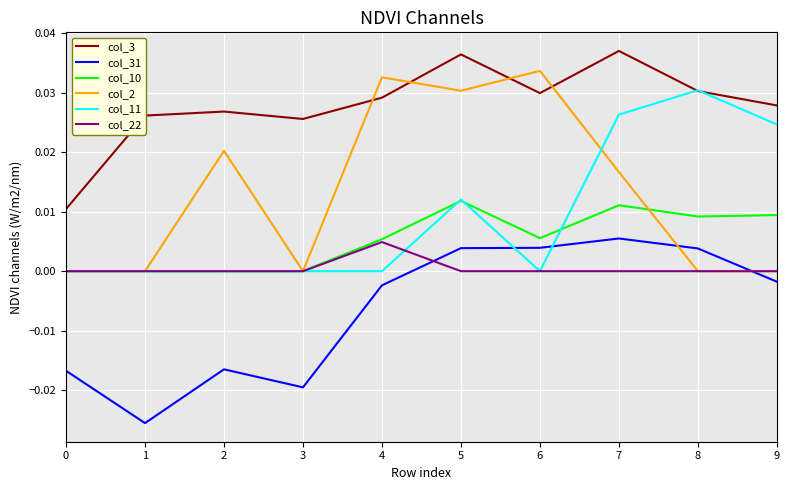

Which category has the lowest value across all series?

1